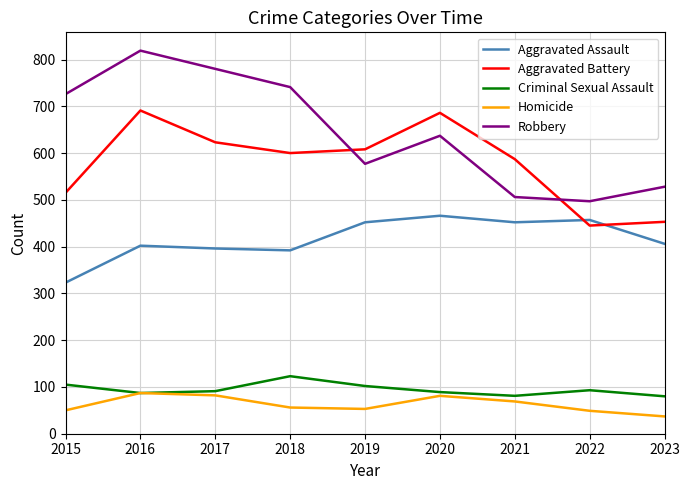

What is the maximum value shown in the chart?

819